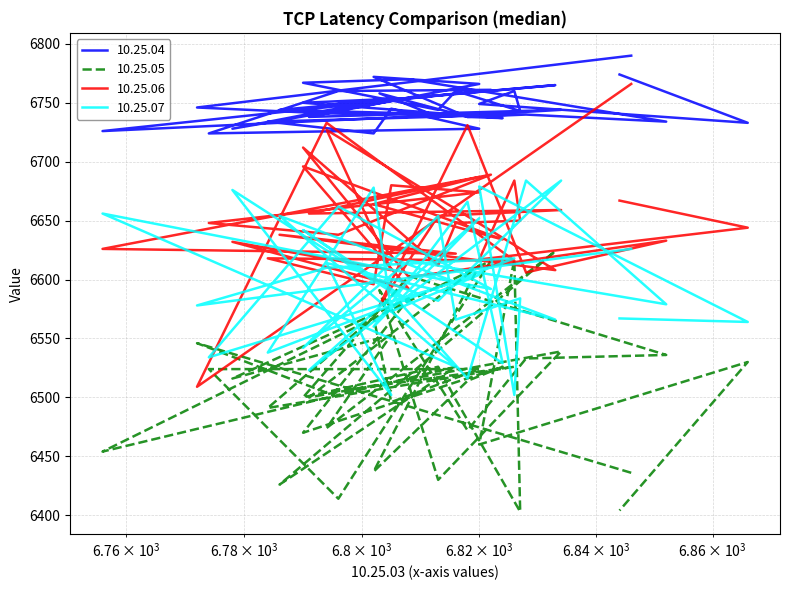

Count the number of data series in this chart.

4